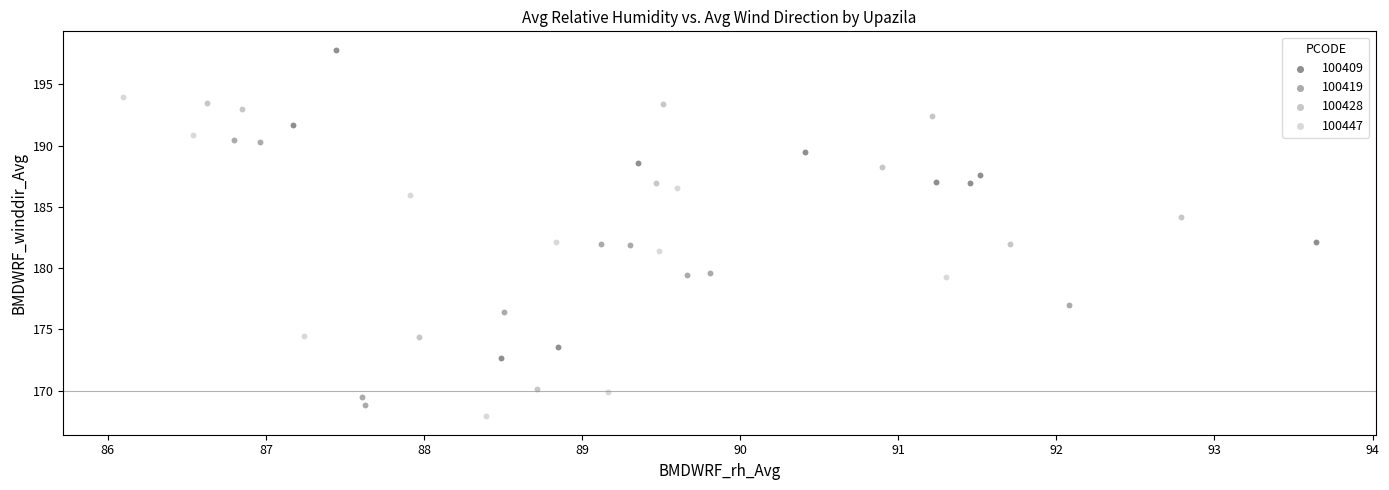

What are all the series names shown in the legend?

100409, 100419, 100428, 100447